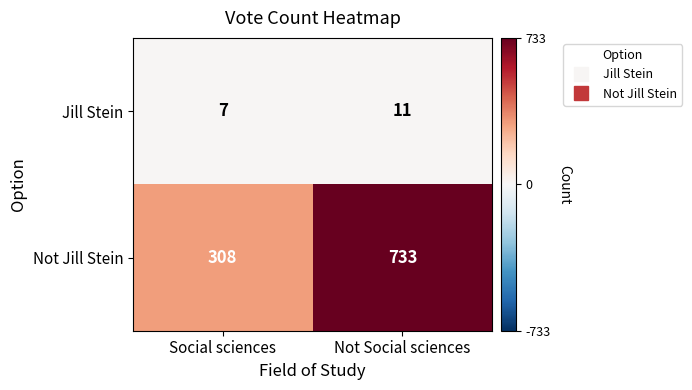

What is the difference between the maximum and minimum values in the Jill Stein series?

4